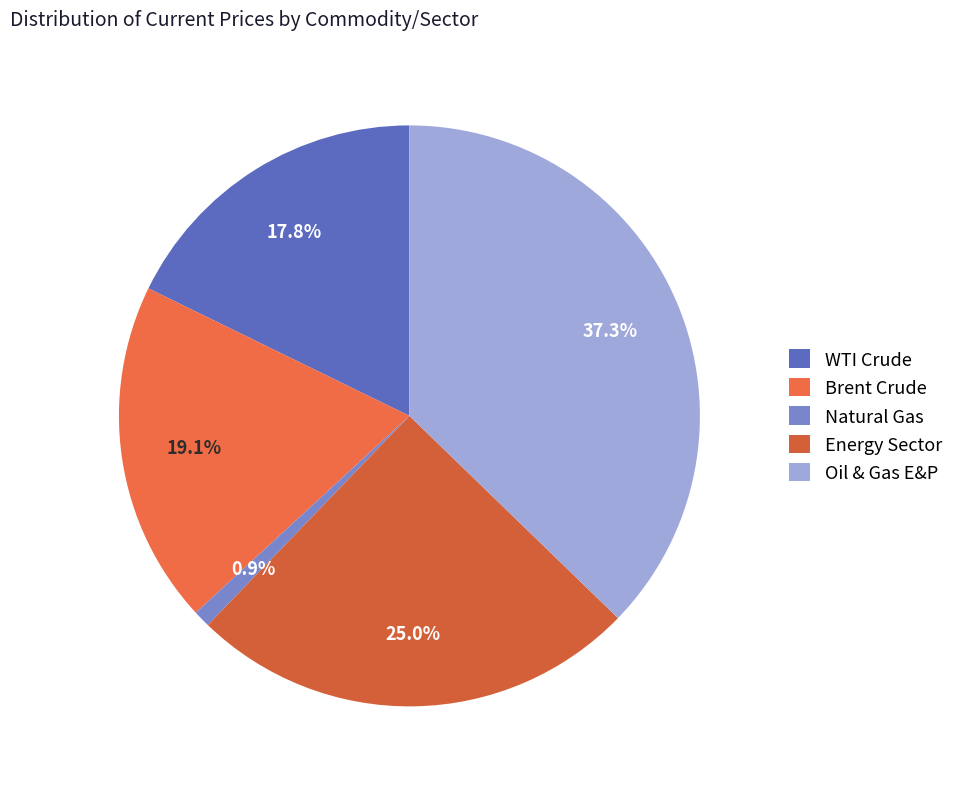

Is it true that Oil & Gas E&P is 37% of the pie?

True